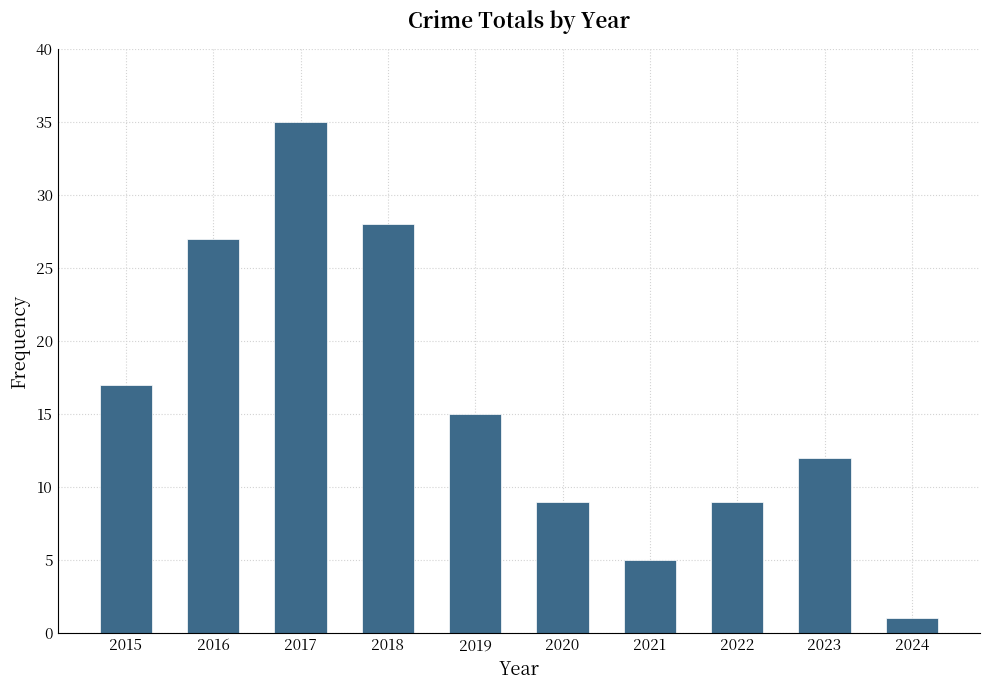

Where does the data first go above 15?

2015